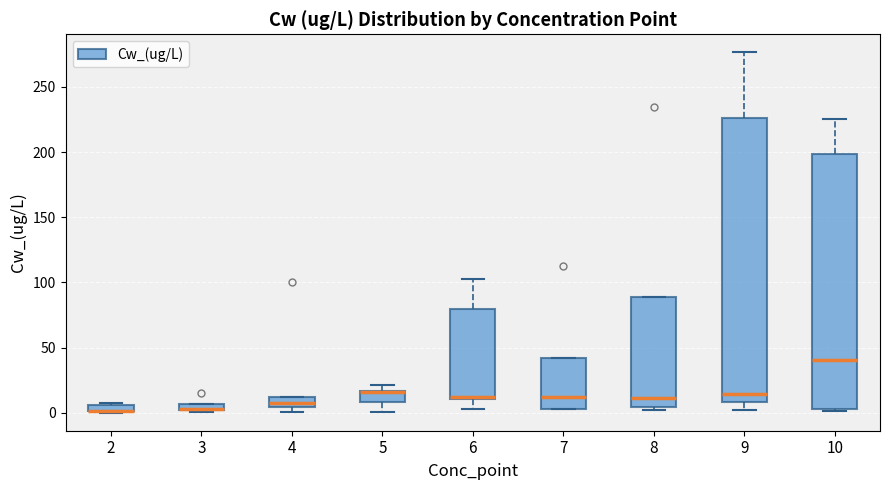

Where is the lower edge of the box at x = 9 on the y-axis? The values are not printed on the chart, so give them approximately, as read against the axis.

10